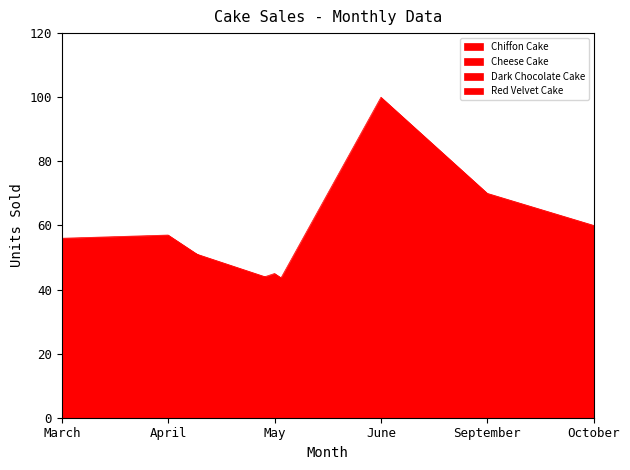

The value of Dark Chocolate Cake at April is 94. True or false?

False